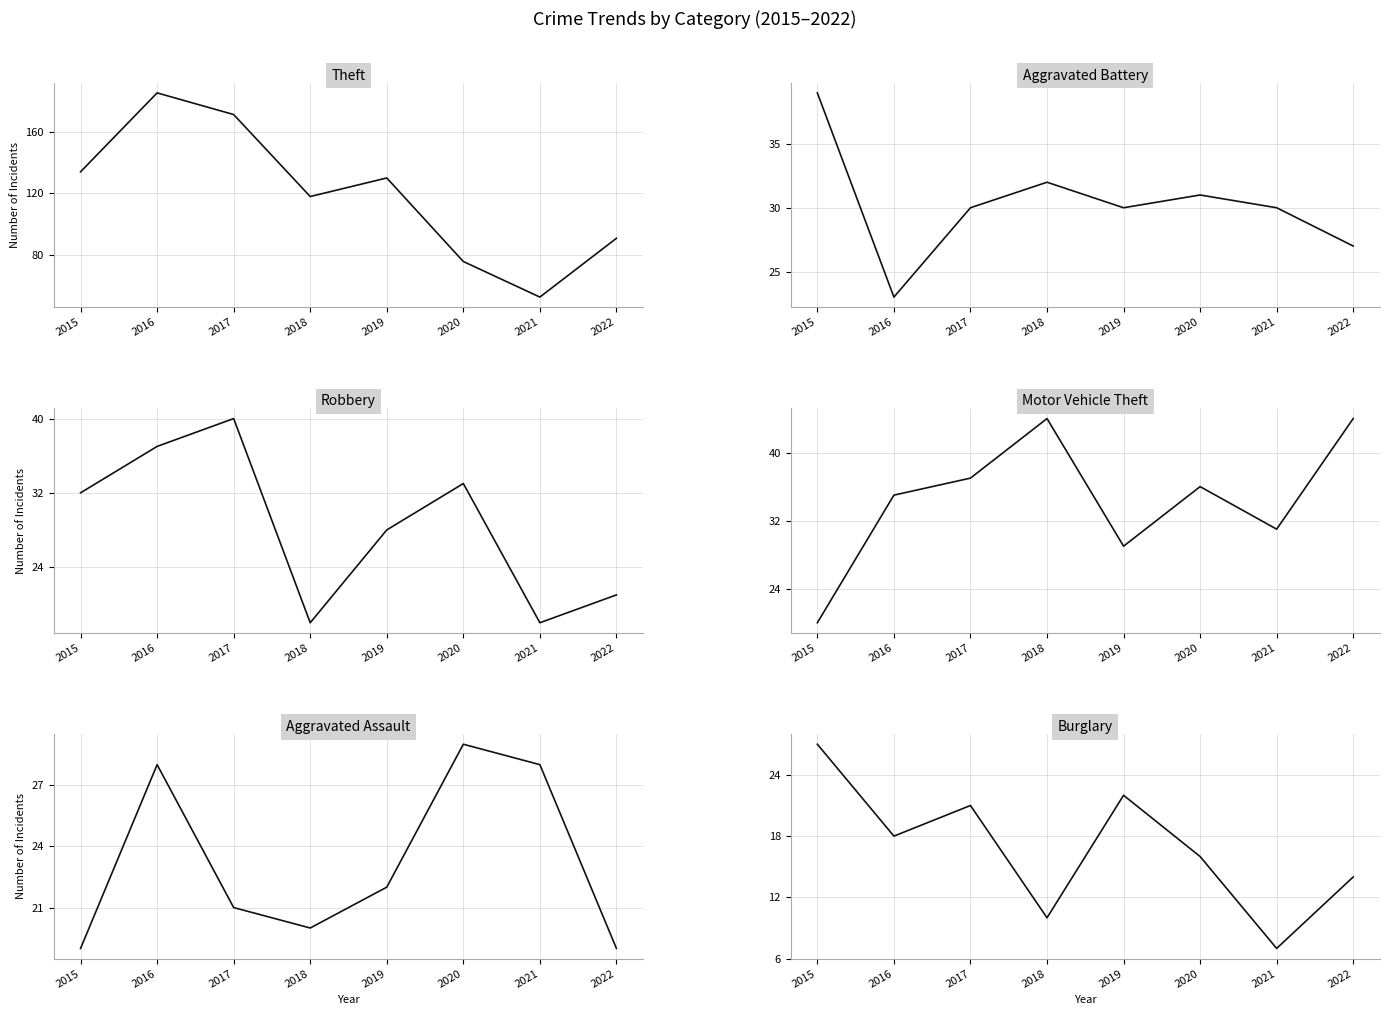

How many Robbery values are between 21 and 37?

5